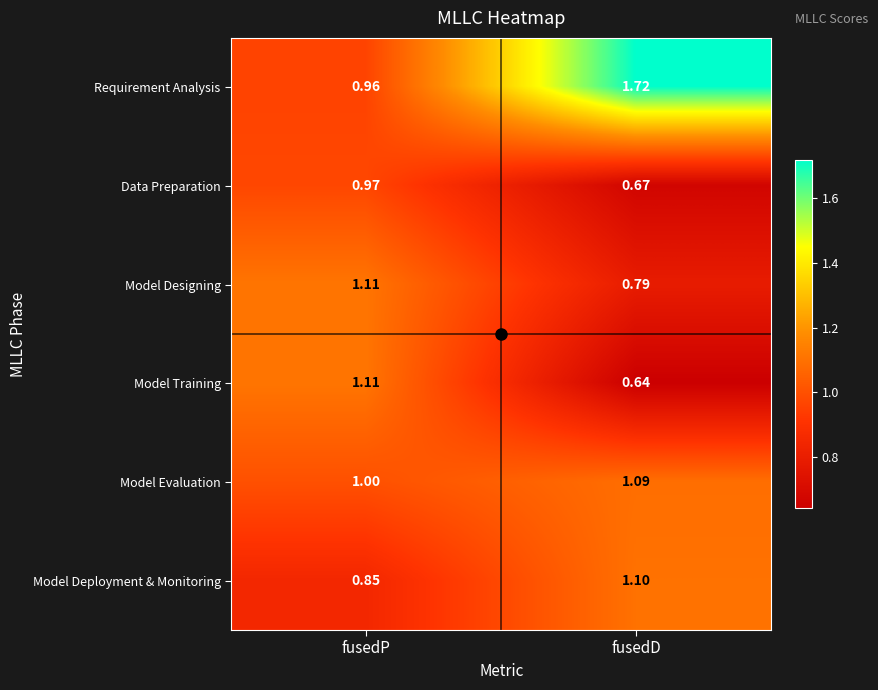

What is the total value across all series at fusedD?

6.0